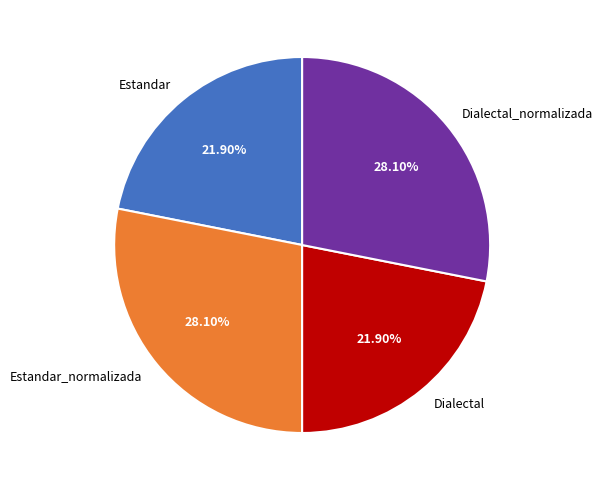

Is Dialectal the majority of the pie?

No